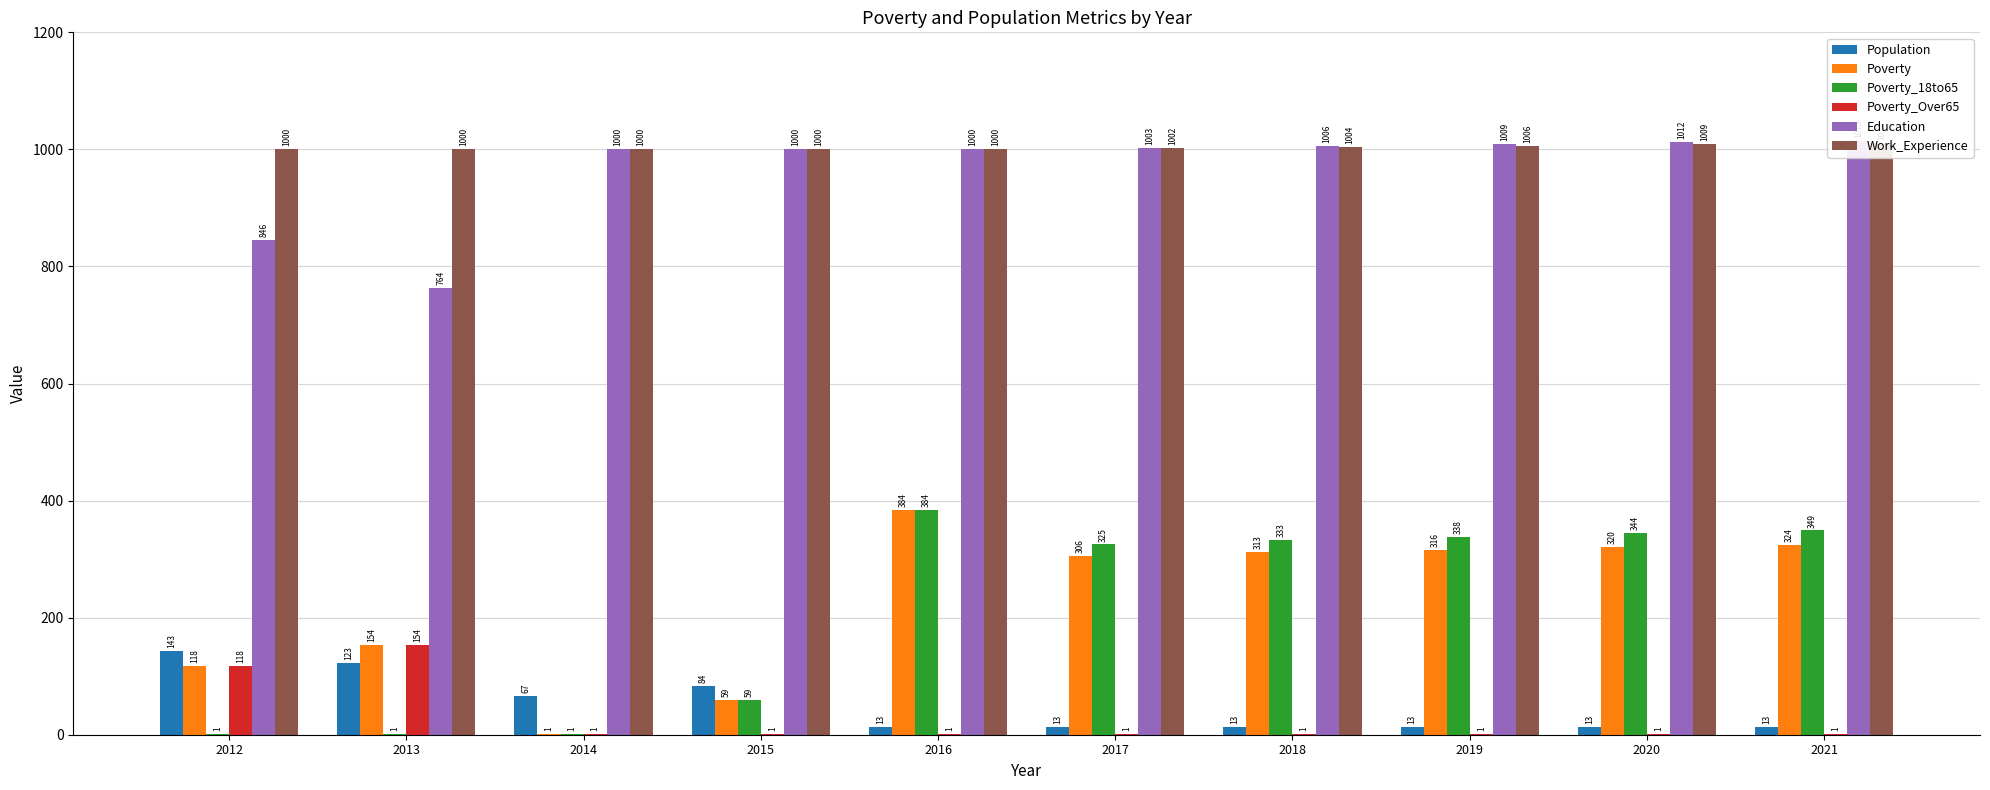

Is it true that Poverty equals 0 at 2014?

False